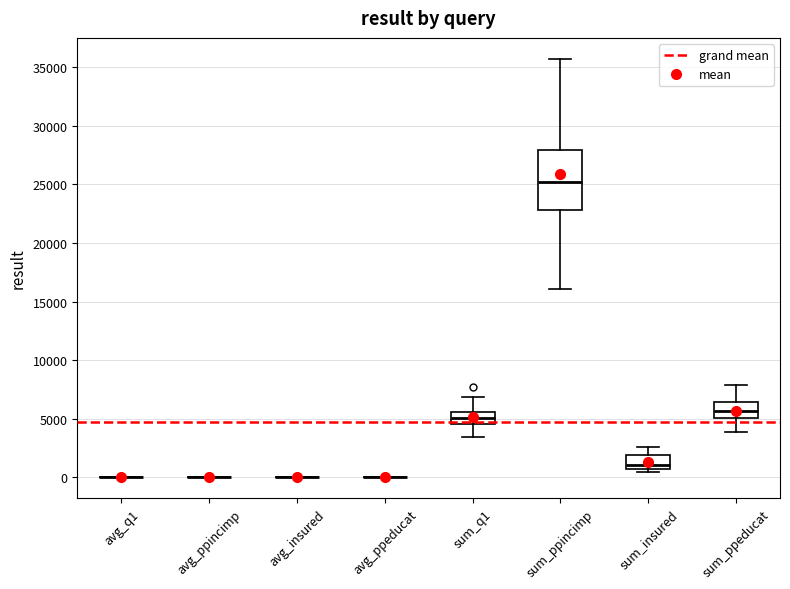

Reading left to right, transcribe this box plot: for each box, give where its median line is, the range the box spans, and where its two whiskers end, as read against the y-axis. The values are not printed on the chart, so give them approximately, as read against the axis.

avg_q1: box collapsed to a line at 0, whiskers 0 to 0
avg_ppincimp: box collapsed to a line at 0, whiskers 0 to 0
avg_insured: box collapsed to a line at 0, whiskers 0 to 0
avg_ppeducat: box collapsed to a line at 0, whiskers 0 to 0
sum_q1: median 5000, box 4500 to 5500, whiskers 3500 to 7000
sum_ppincimp: median 25000, box 23000 to 28000, whiskers 16000 to 35500
sum_insured: median 1000, box 500 to 2000, whiskers 500 (just below the box's lower edge) to 2500
sum_ppeducat: median 5500, box 5000 to 6500, whiskers 4000 to 8000